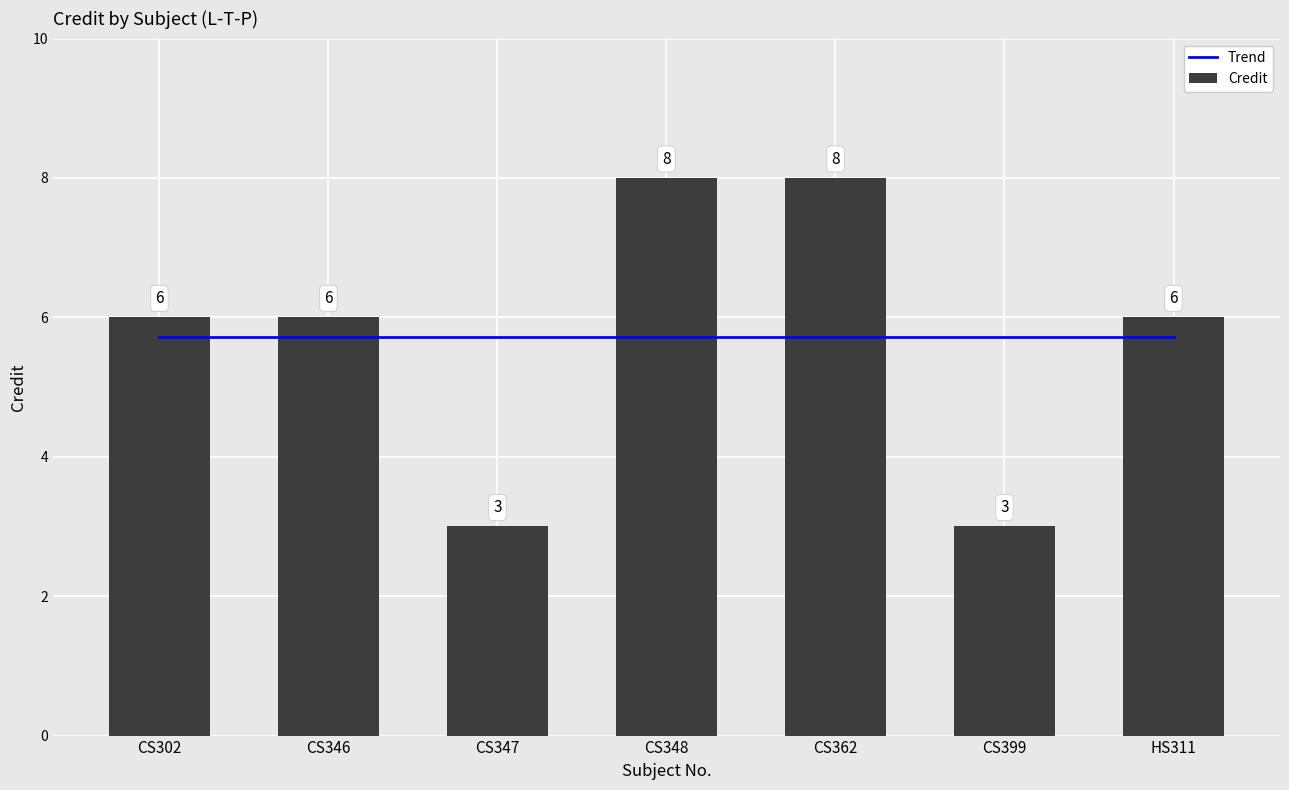

At CS399, list the series in order from largest to smallest.

Trend, Credit